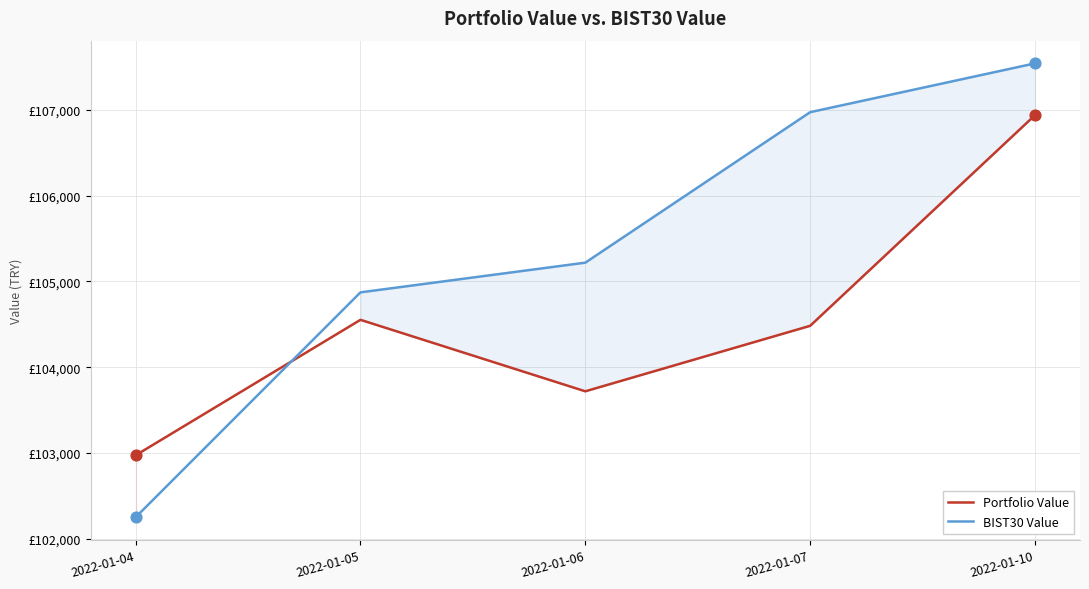

Which series contains the lowest Y value?

BIST30 Value